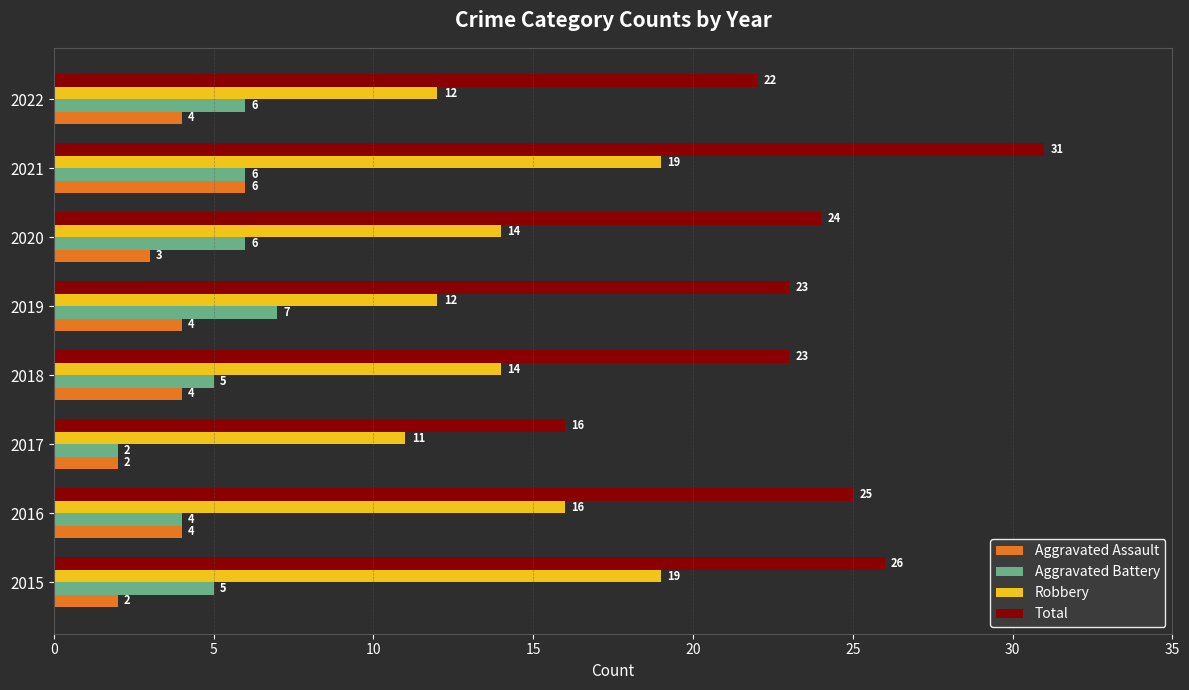

What is the lowest value of the Total series?

16